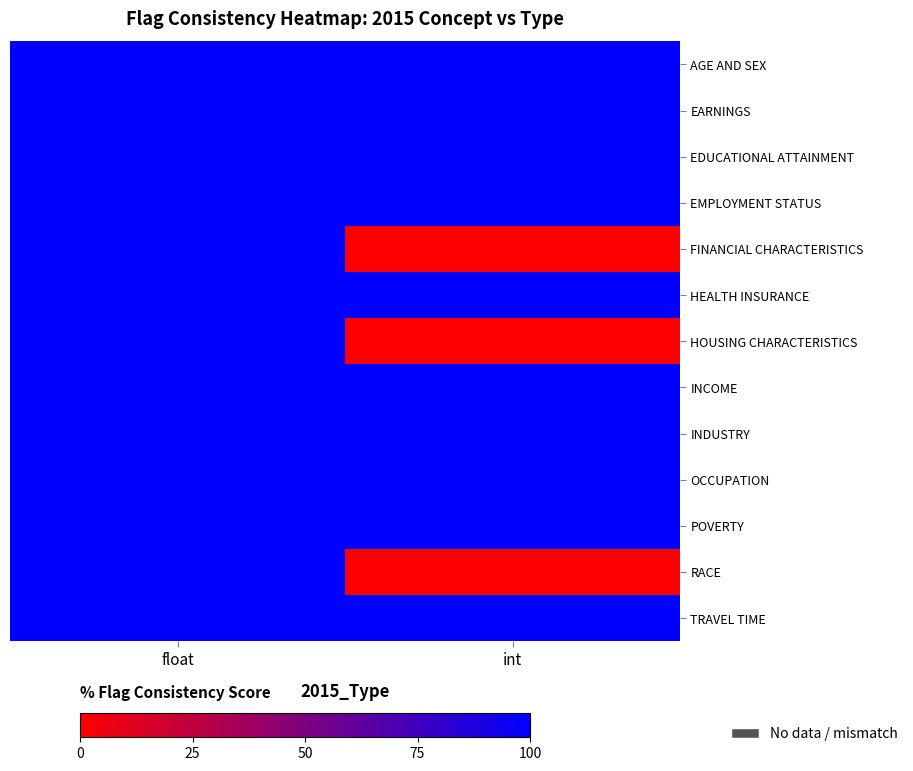

At which category is the sum across all series the highest?

float